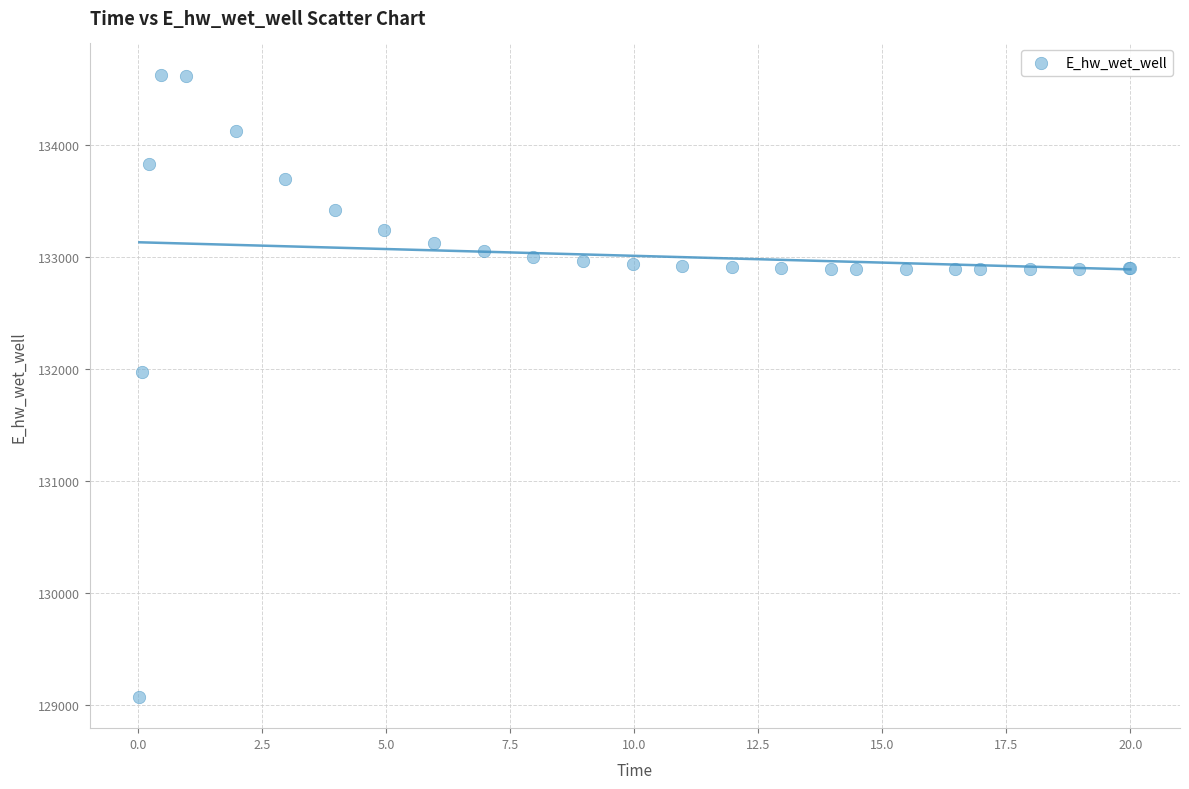

What Y value in the scatter plot is closest to 131849?

131970.0